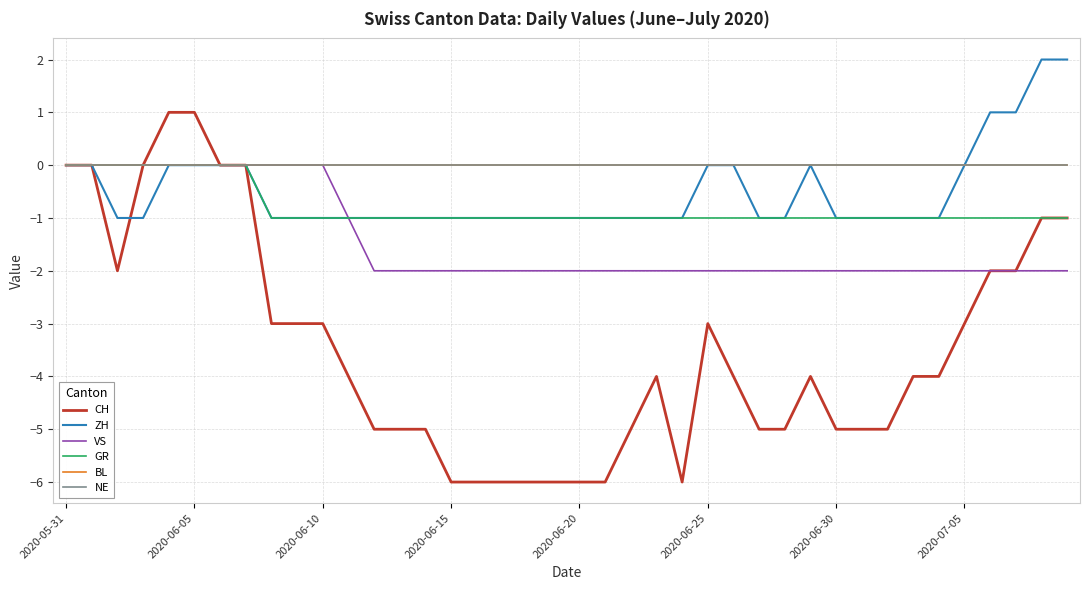

Reading left to right, list all the values displayed in this chart.

CH: 0	0	-2	0	1	1	0	0	-3	-3	-3	-4	-5	-5	-5	-6	-6	-6	-6	-6	-6	-6	-5	-4	-6	-3	-4	-5	-5	-4	-5	-5	-5	-4	-4	-3	-2	-2	-1	-1
ZH: 0	0	-1	-1	0	0	0	0	-1	-1	-1	-1	-1	-1	-1	-1	-1	-1	-1	-1	-1	-1	-1	-1	-1	0	0	-1	-1	0	-1	-1	-1	-1	-1	0	1	1	2	2
VS: 0	0	0	0	0	0	0	0	0	0	0	-1	-2	-2	-2	-2	-2	-2	-2	-2	-2	-2	-2	-2	-2	-2	-2	-2	-2	-2	-2	-2	-2	-2	-2	-2	-2	-2	-2	-2
GR: 0	0	0	0	0	0	0	0	-1	-1	-1	-1	-1	-1	-1	-1	-1	-1	-1	-1	-1	-1	-1	-1	-1	-1	-1	-1	-1	-1	-1	-1	-1	-1	-1	-1	-1	-1	-1	-1
BL: 0	0	0	0	0	0	0	0	0	0	0	0	0	0	0	0	0	0	0	0	0	0	0	0	0	0	0	0	0	0	0	0	0	0	0	0	0	0	0	0
NE: 0	0	0	0	0	0	0	0	0	0	0	0	0	0	0	0	0	0	0	0	0	0	0	0	0	0	0	0	0	0	0	0	0	0	0	0	0	0	0	0